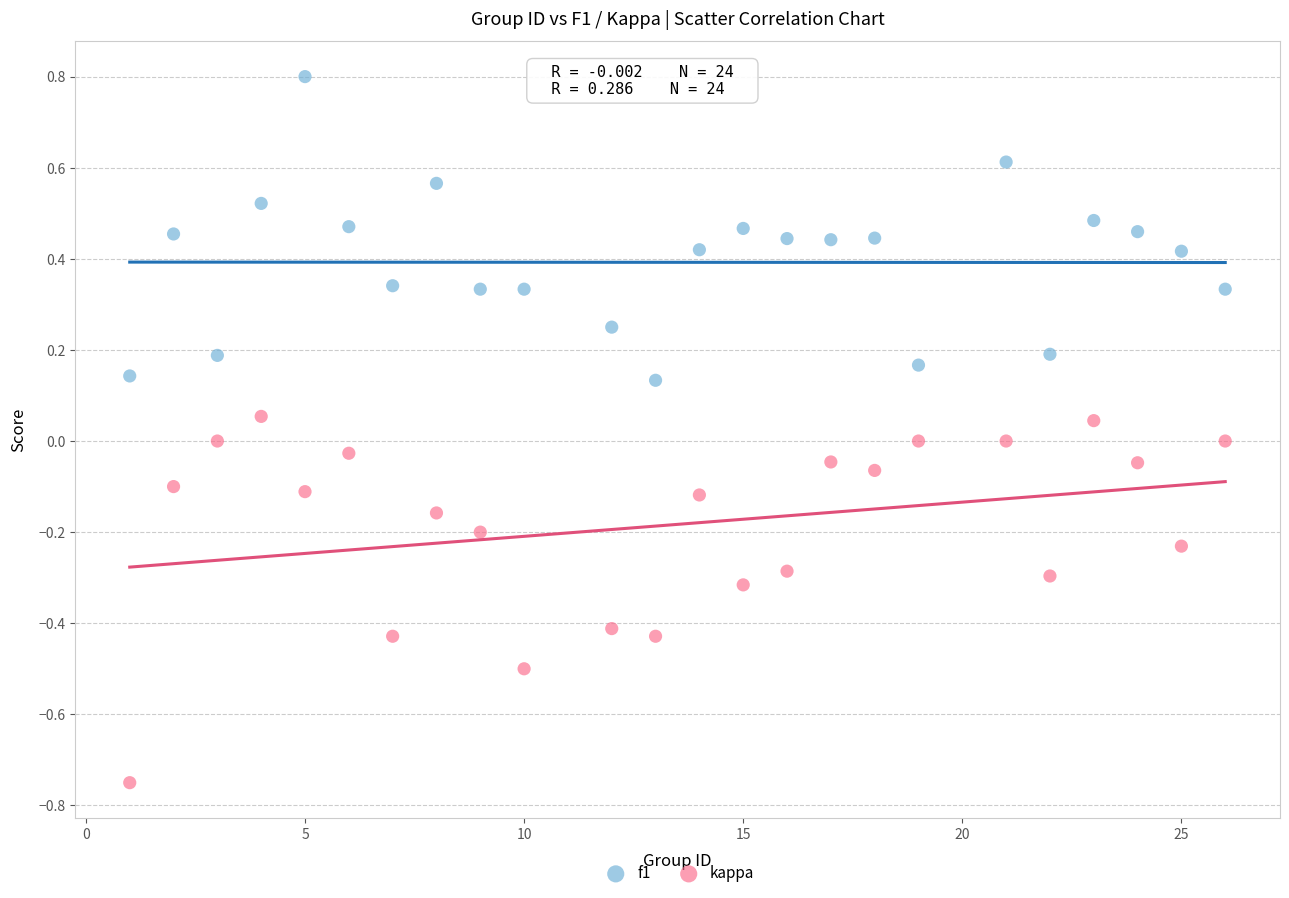

Across all data points, what is the range of X values (max minus min)?

25.0